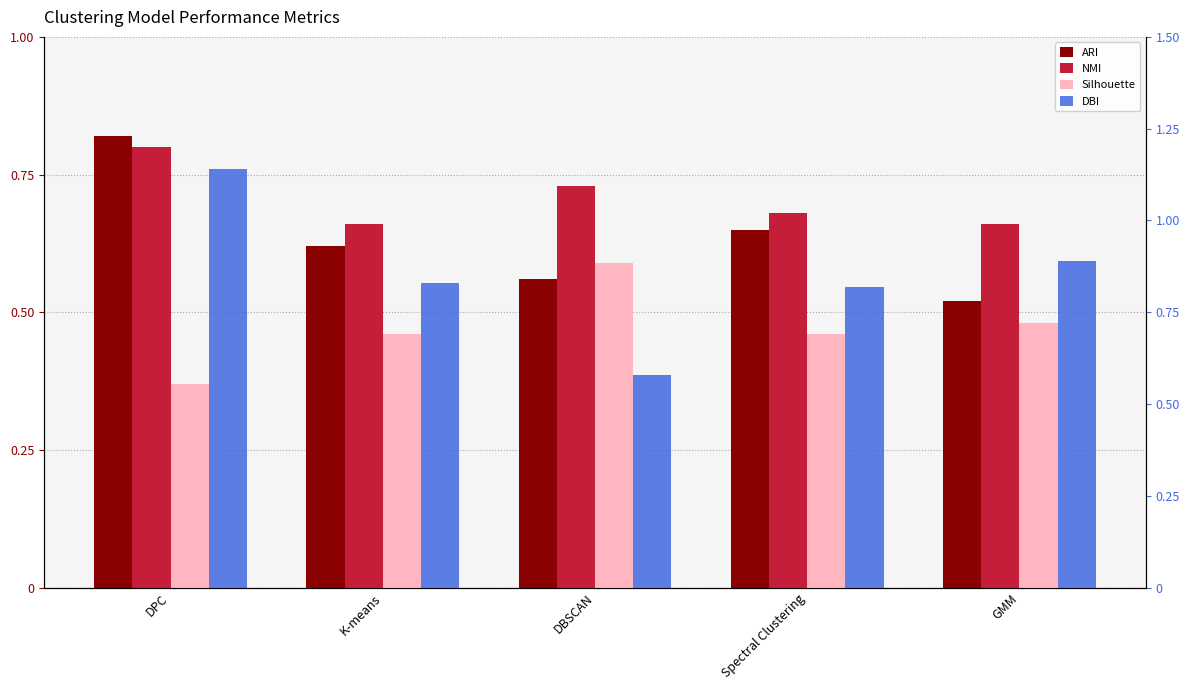

The ARI series shows 0.5 at GMM. True or false?

True